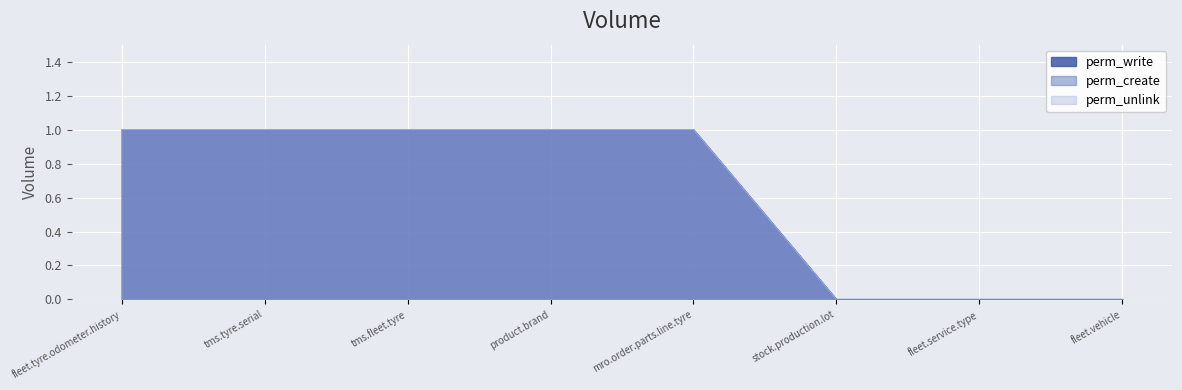

How many positive values does the perm_create series have?

5